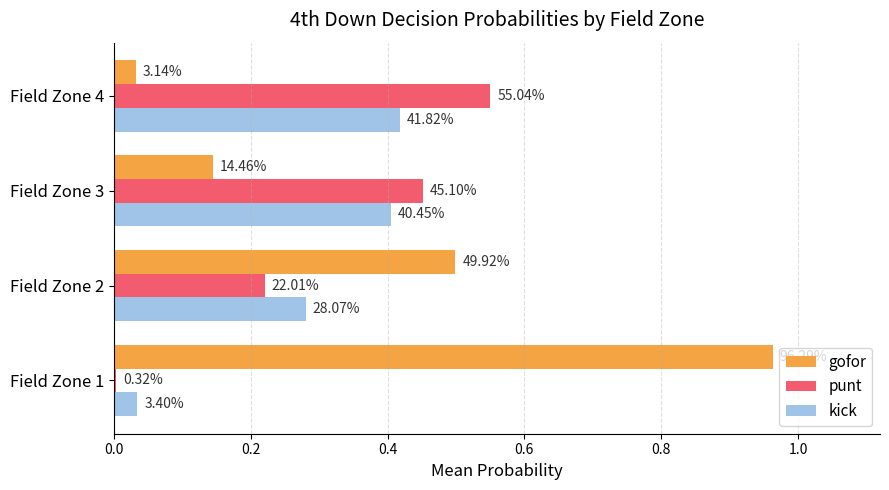

What are all the series names shown in the legend?

gofor, punt, kick